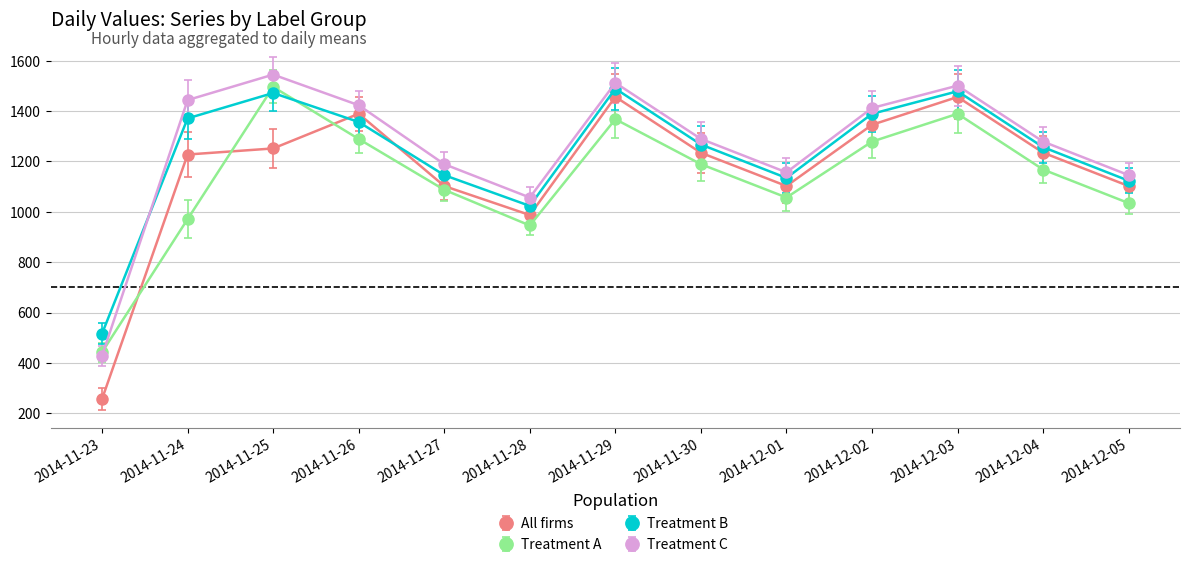

What is the minimum value shown in the chart?

256.6